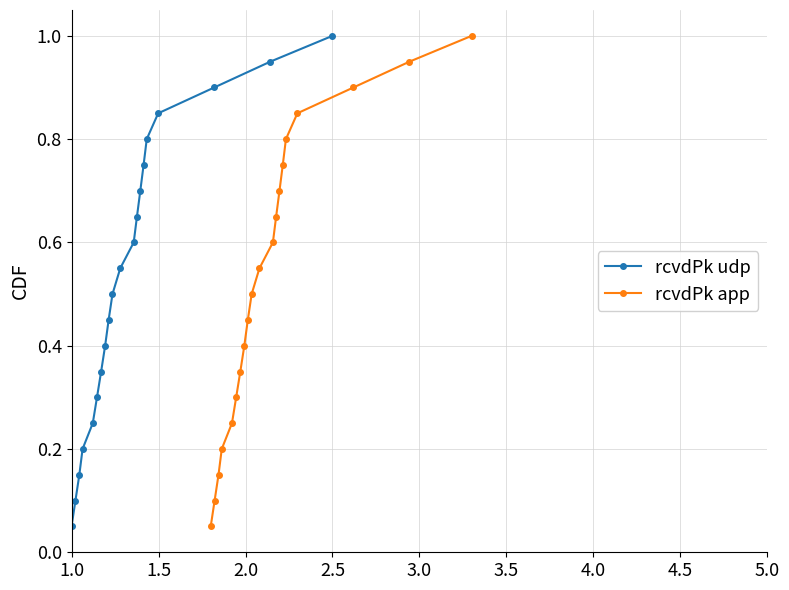

What are all the series names shown in the legend?

rcvdPk udp, rcvdPk app